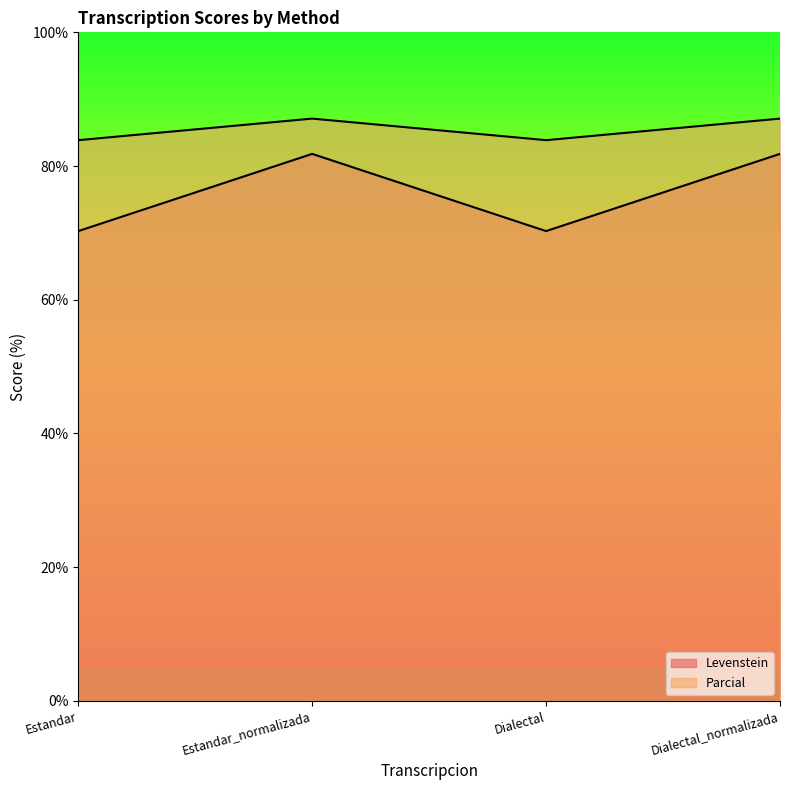

List the series in order of their overall mean, lowest first.

Levenstein, Parcial